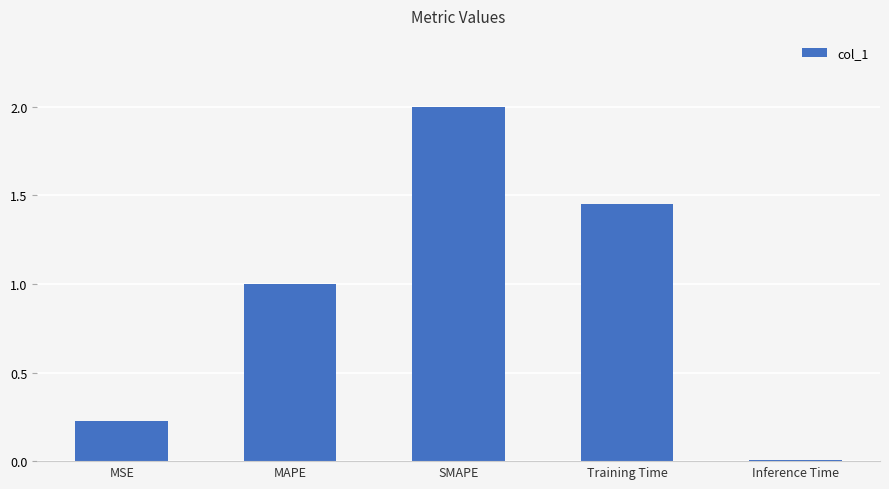

What is the difference between the maximum and second lowest values?

1.8